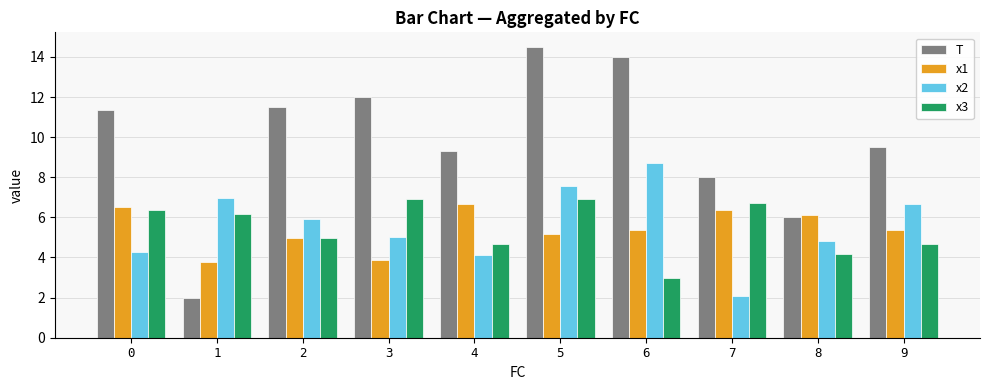

Which series has the widest spread of values?

T